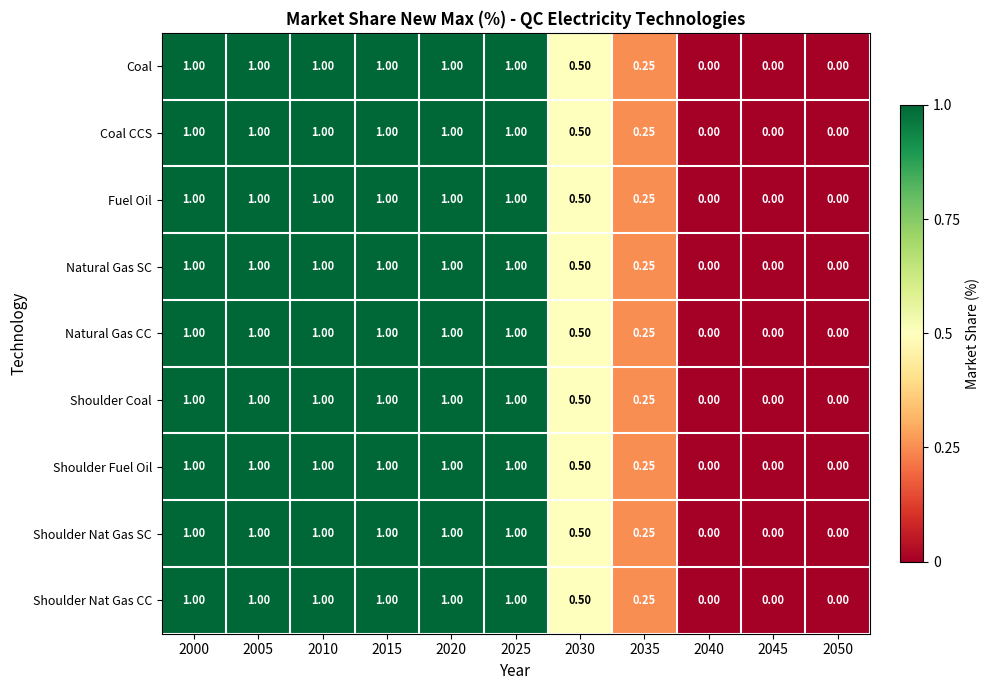

How many series are shown in this chart?

9